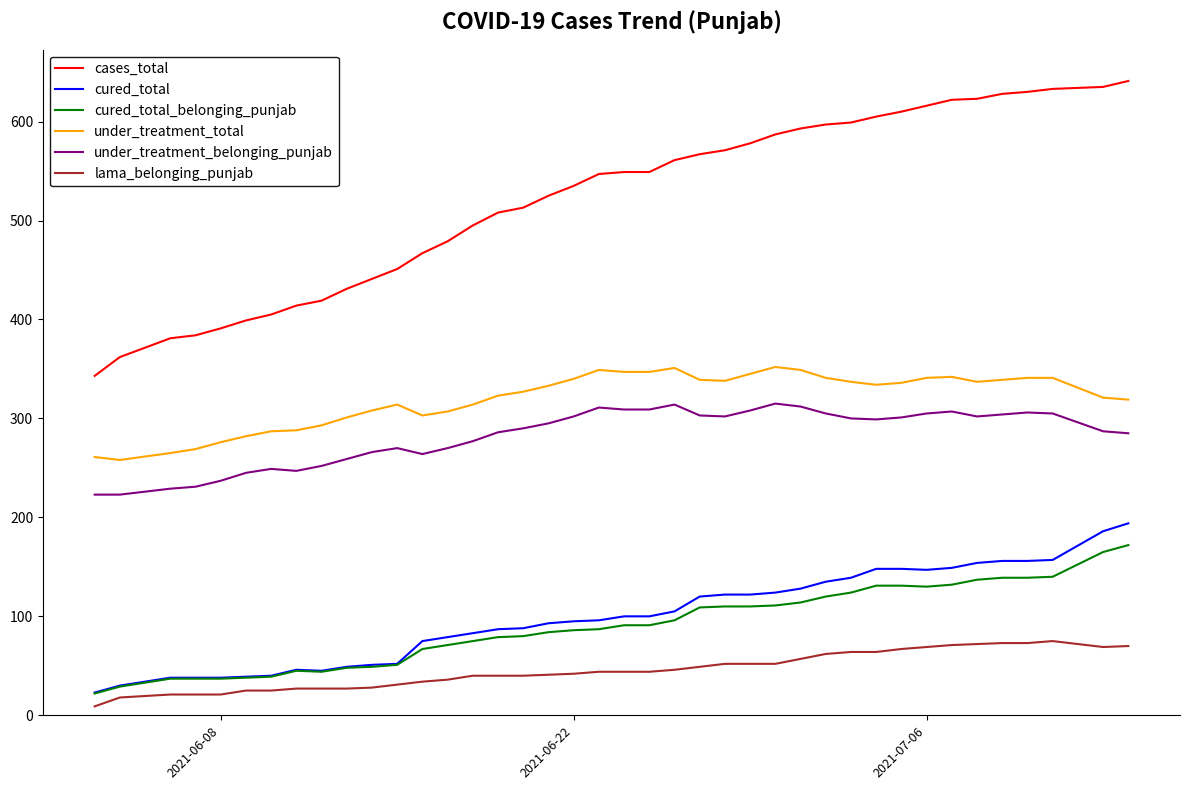

What is the maximum value for cured_total?

194